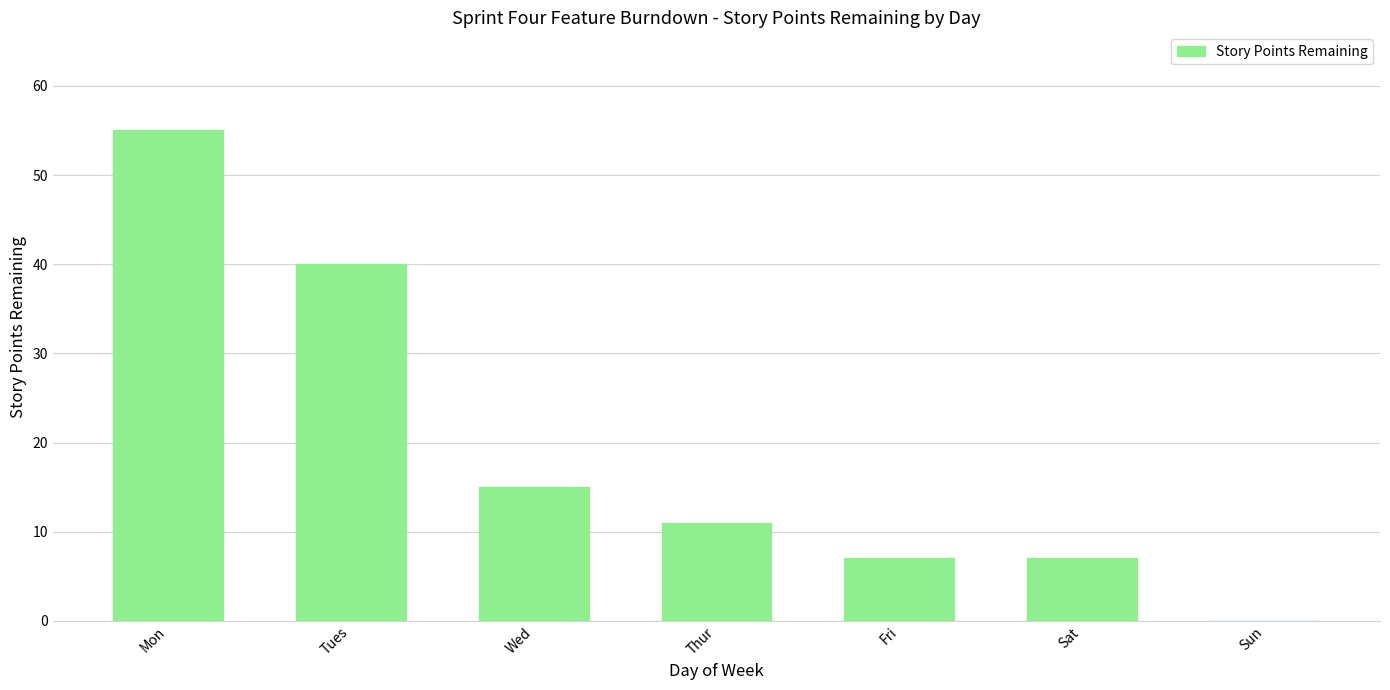

Reading right to left, extract all data points from this chart.

0	7	7	11	15	40	55